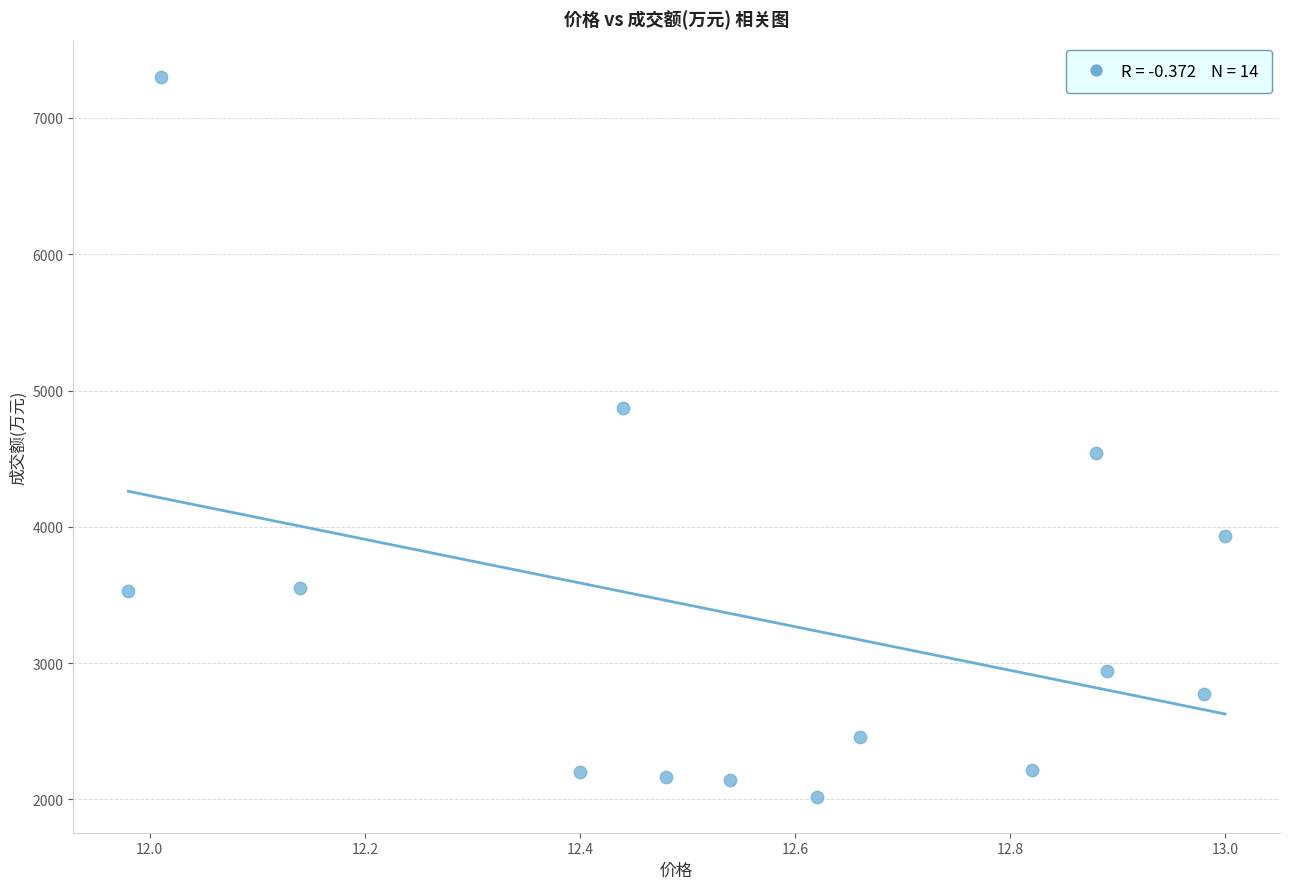

What Y value in the scatter plot is closest to 4658?

4545